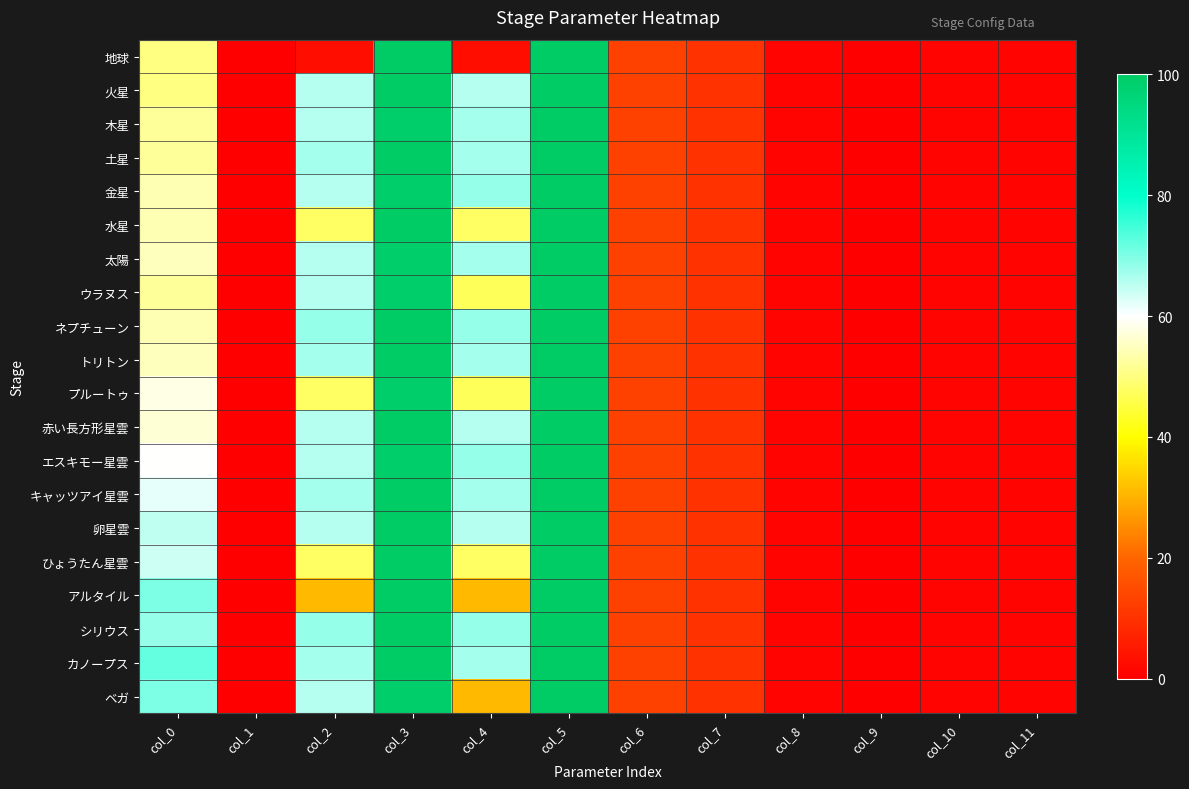

What is the maximum value shown in the chart?

100